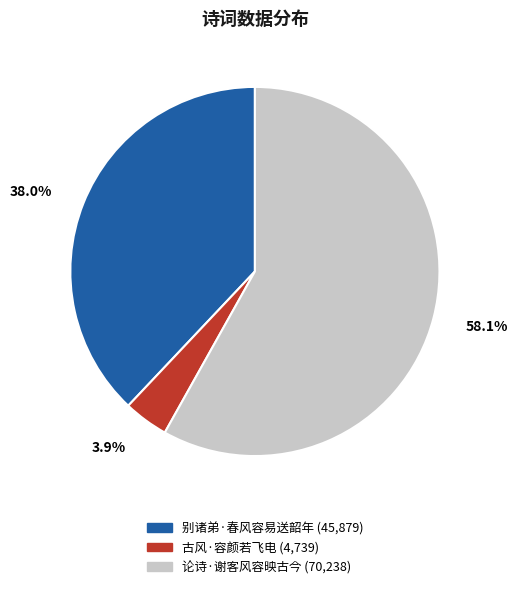

What percentage is NOT represented by 古风·容颜若飞电?

96.1%